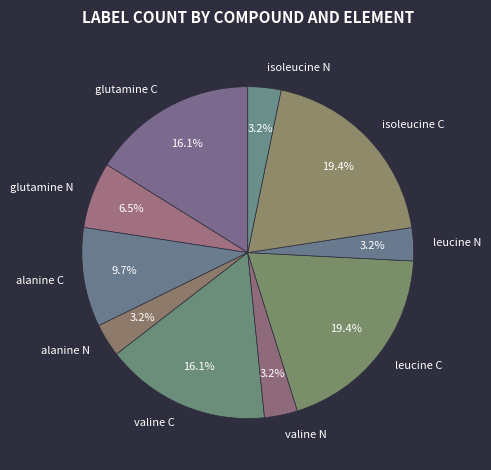

To the nearest percent, what is the average slice percentage?

10%